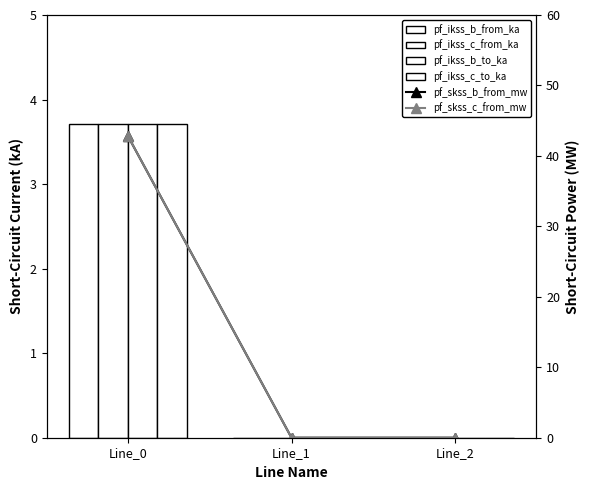

What is the difference between the maximum and minimum values in the pf_ikss_c_to_ka series?

3.7